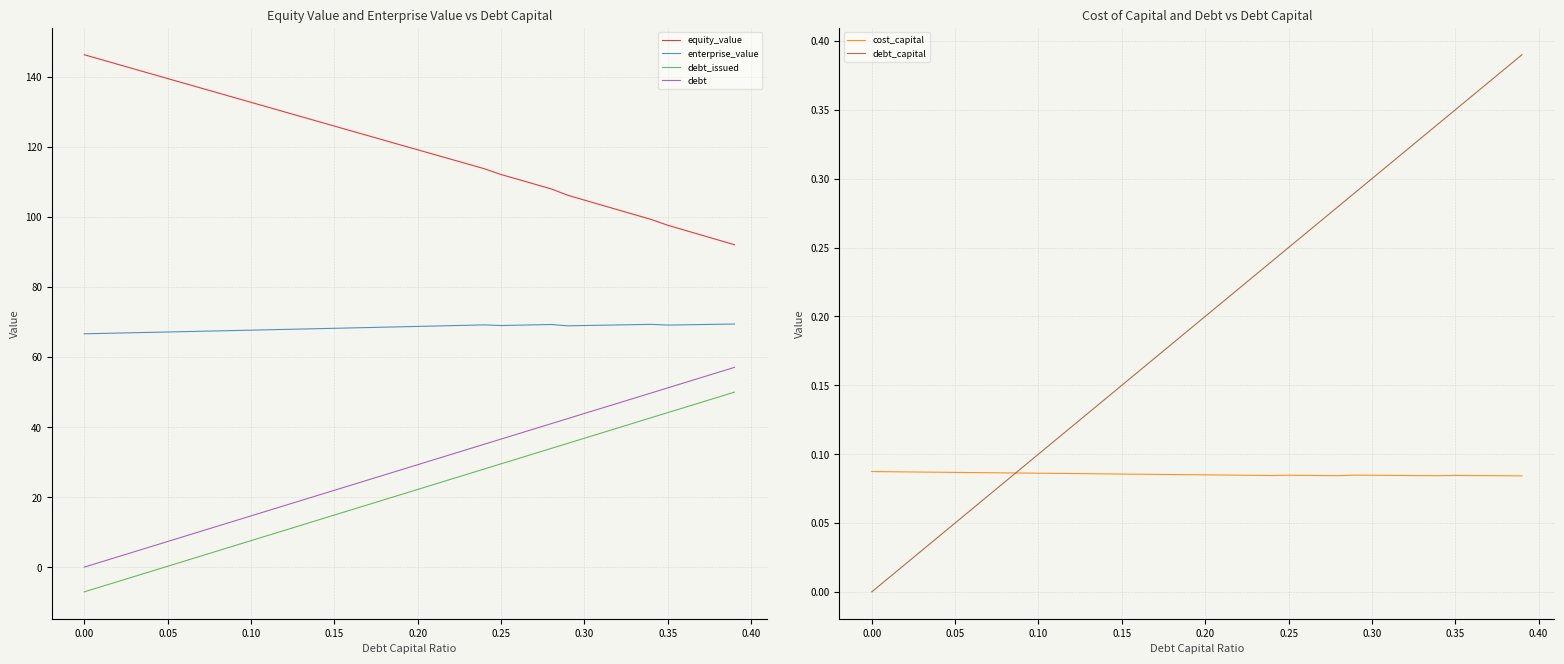

At how many categories does at least one series exceed 25?

40